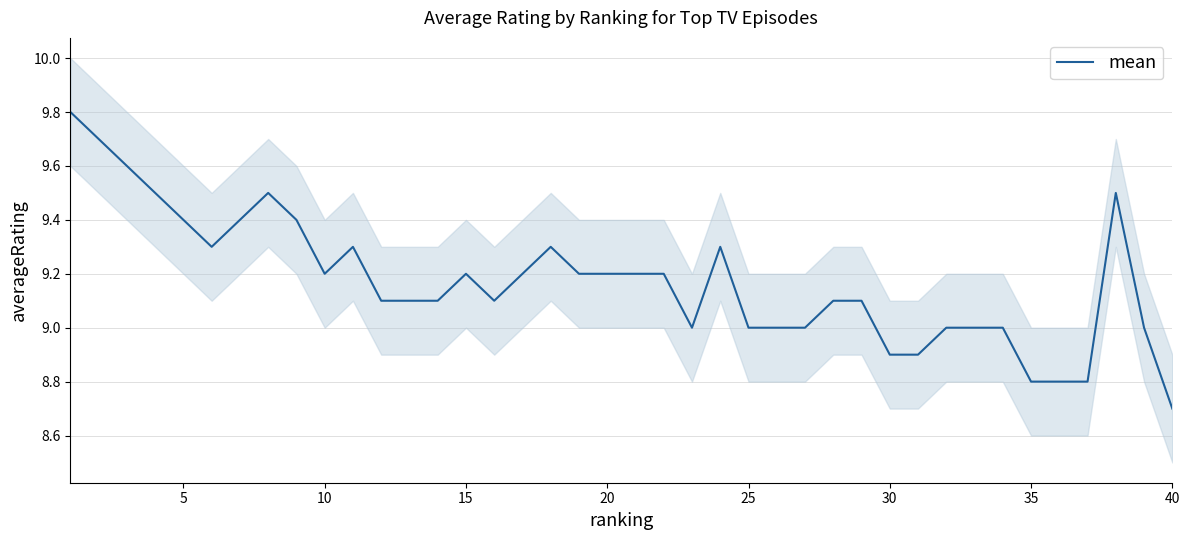

The mean series shows 8.8 at 35. True or false?

True